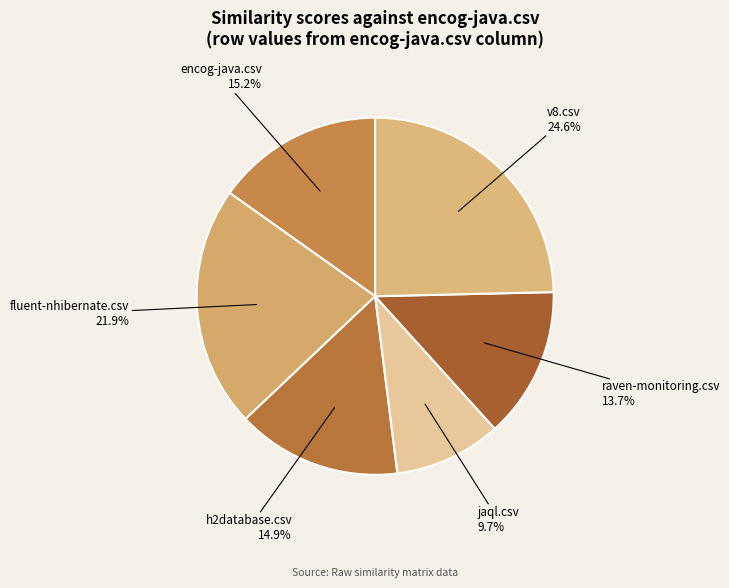

The encog-java.csv slice represents 21% of the pie. True or false?

False